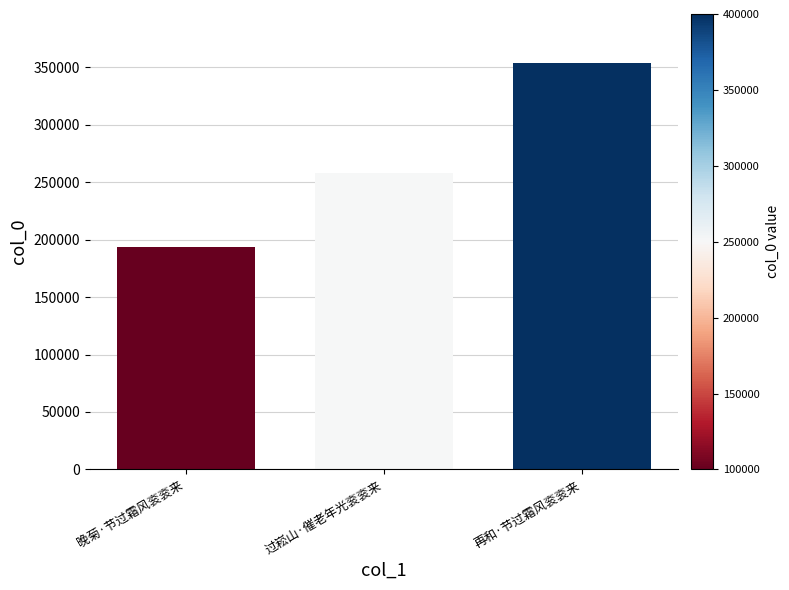

What position from the left is 再和·节过霜风衮衮来?

3